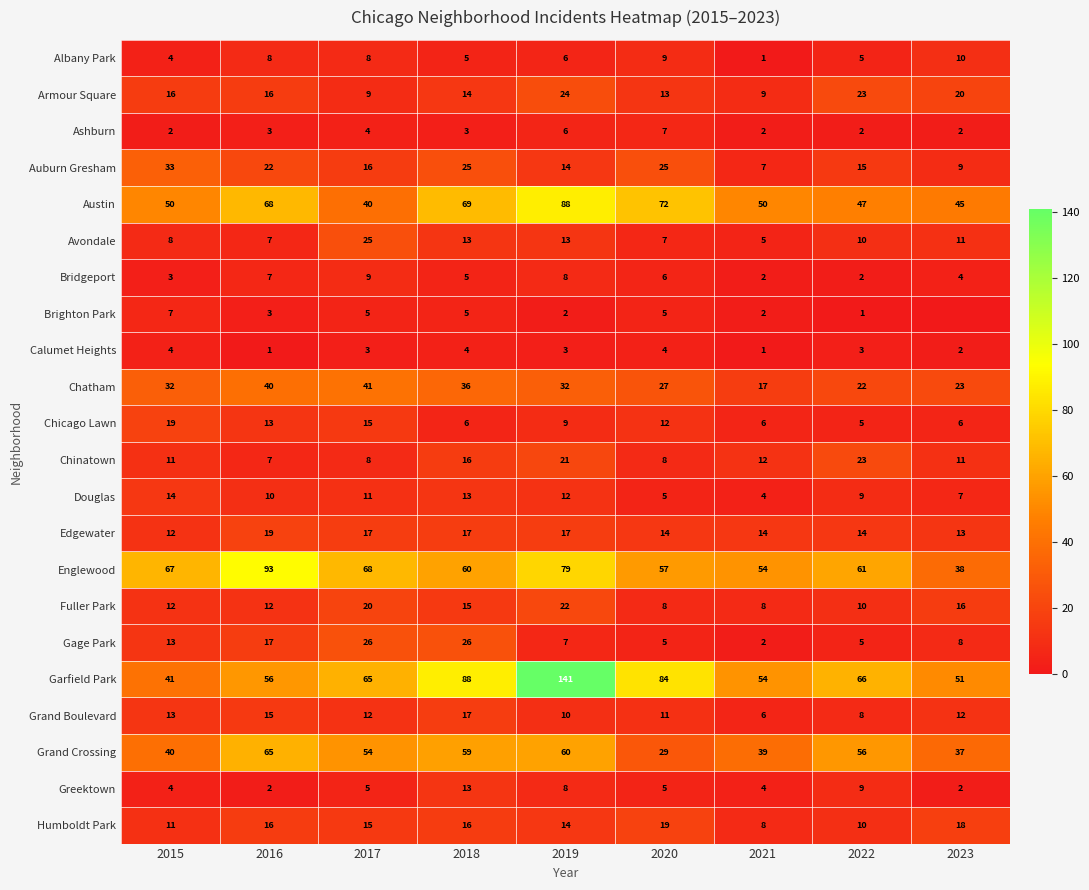

Between 2023 and 2020, which is larger?

2023